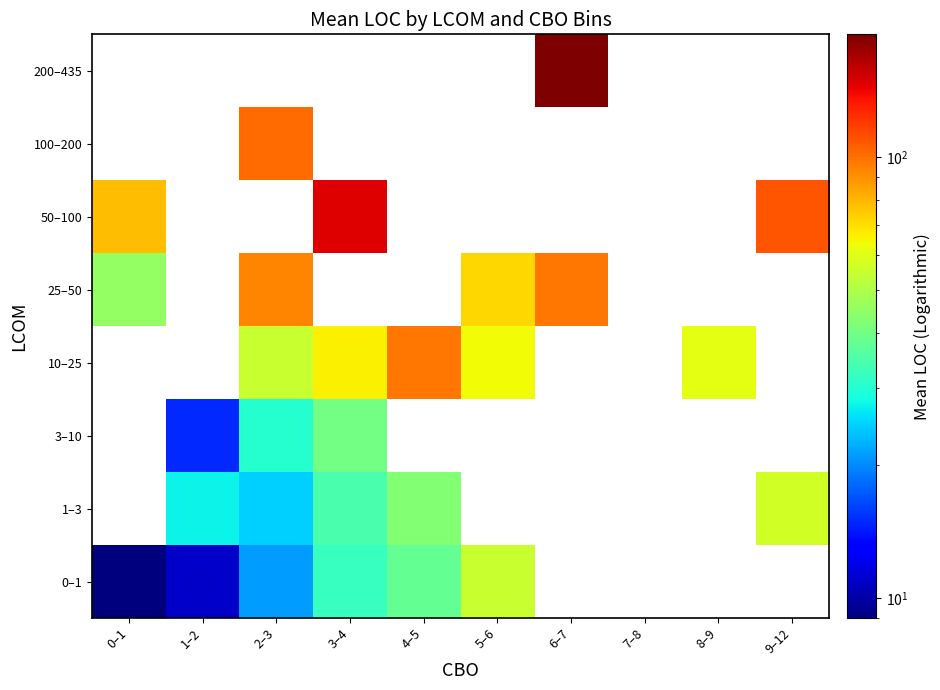

True or false: 25–50 has a value of 93.5 at 2–3.

True